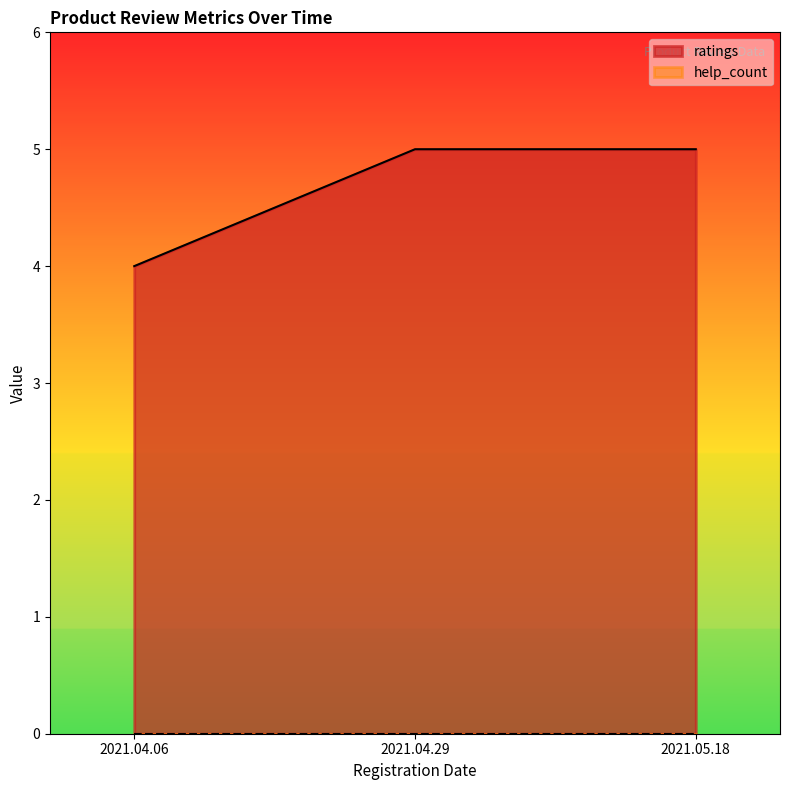

Reading left to right, list all the values displayed in this chart.

2021.04.06=4	2021.04.29=5	2021.05.18=5